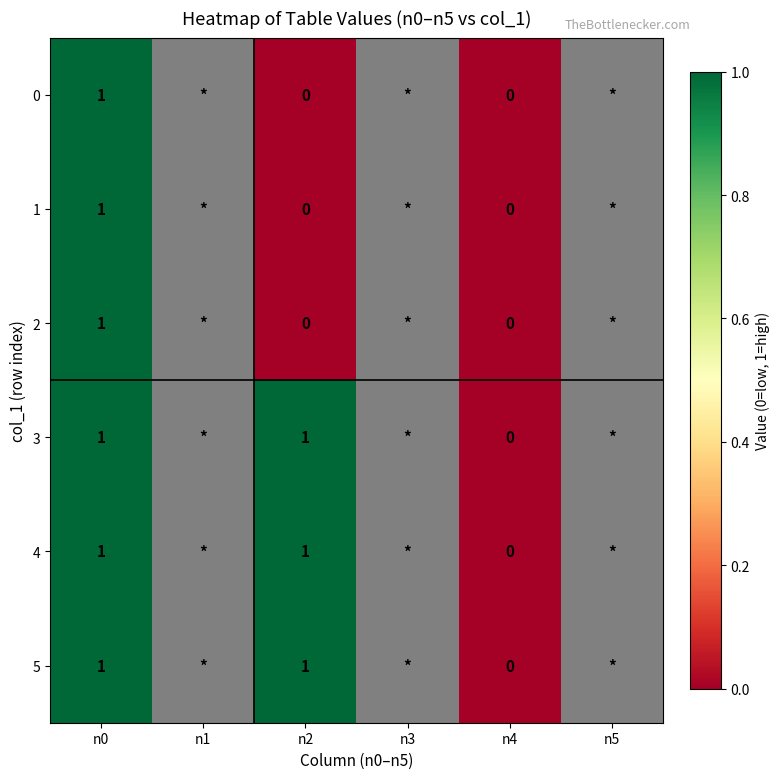

At how many categories does at least one series exceed 0?

2